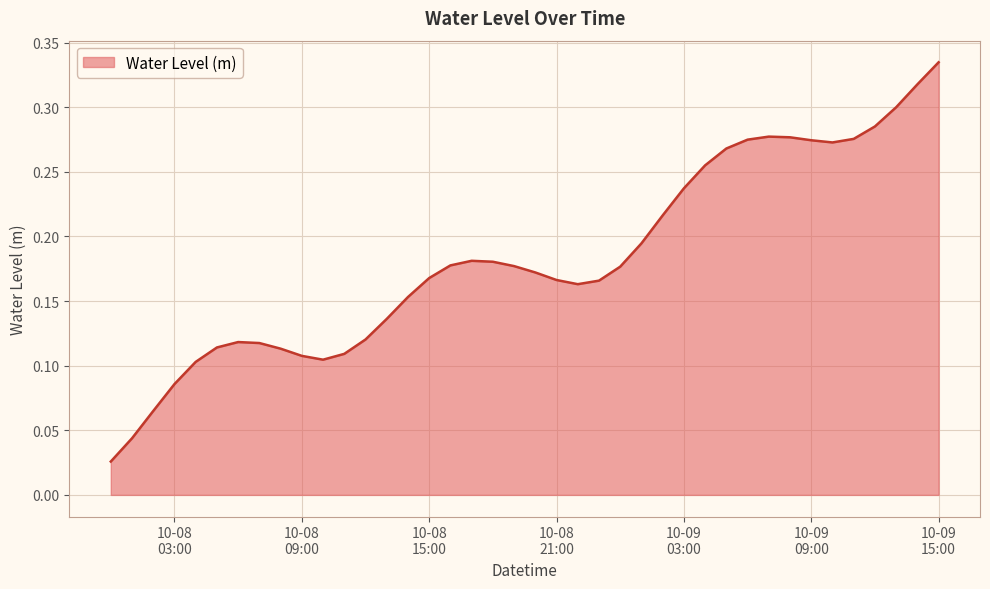

Count the number of categories in the chart.

40